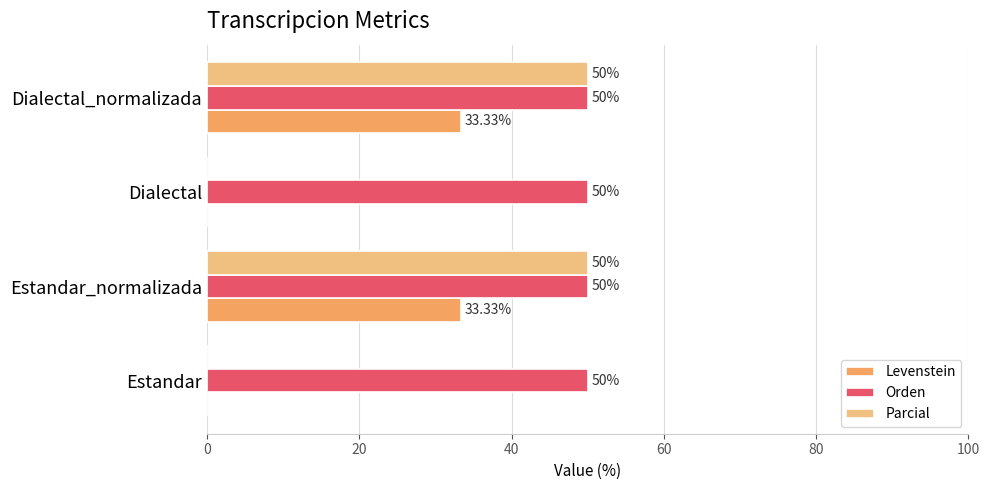

What is the greatest value displayed?

50.0